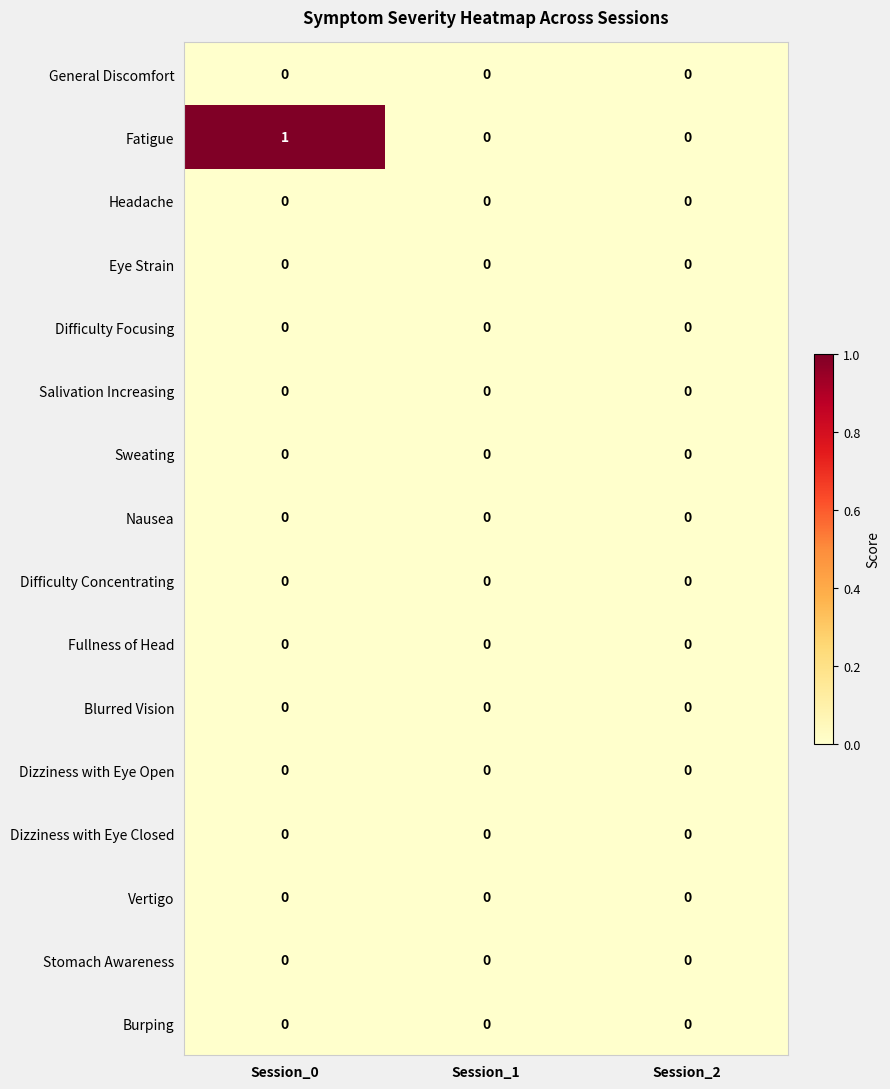

Which series has the largest total across all categories?

Fatigue